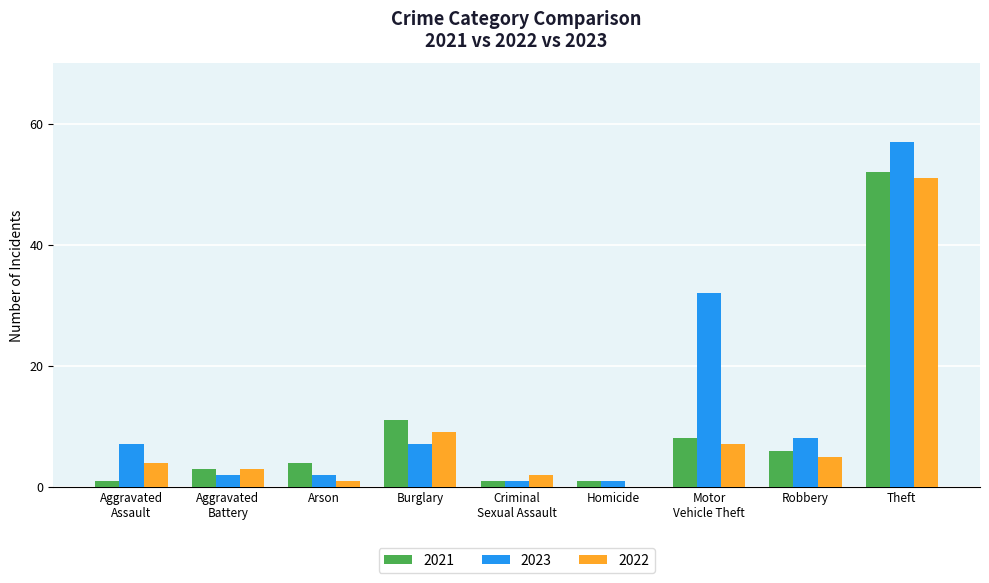

How many series are shown in this chart?

3